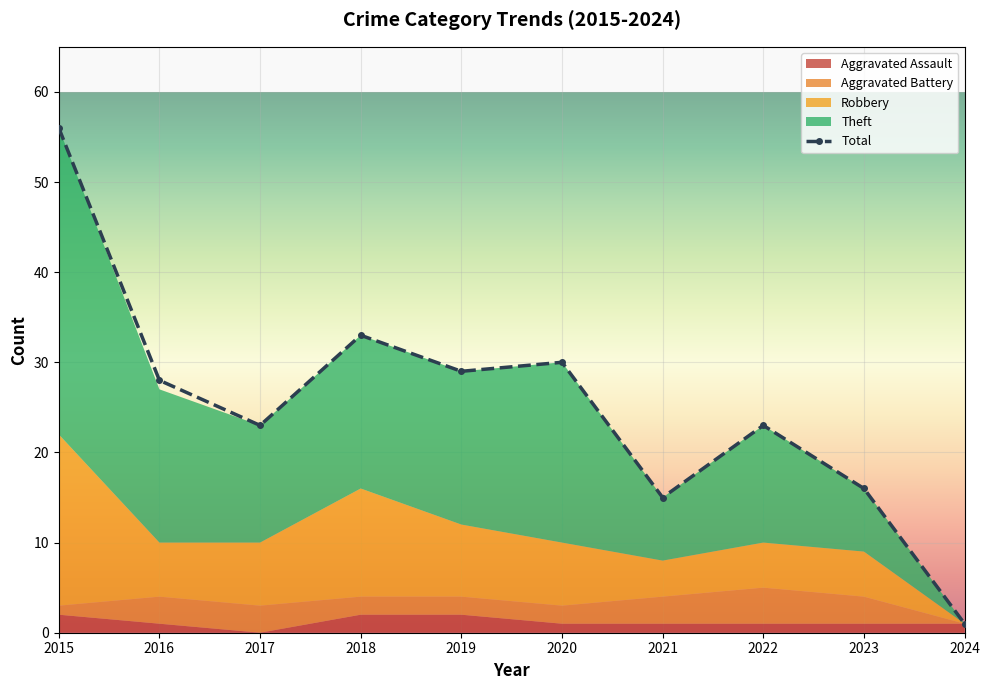

What is the difference between the highest and lowest values at 2023?

15